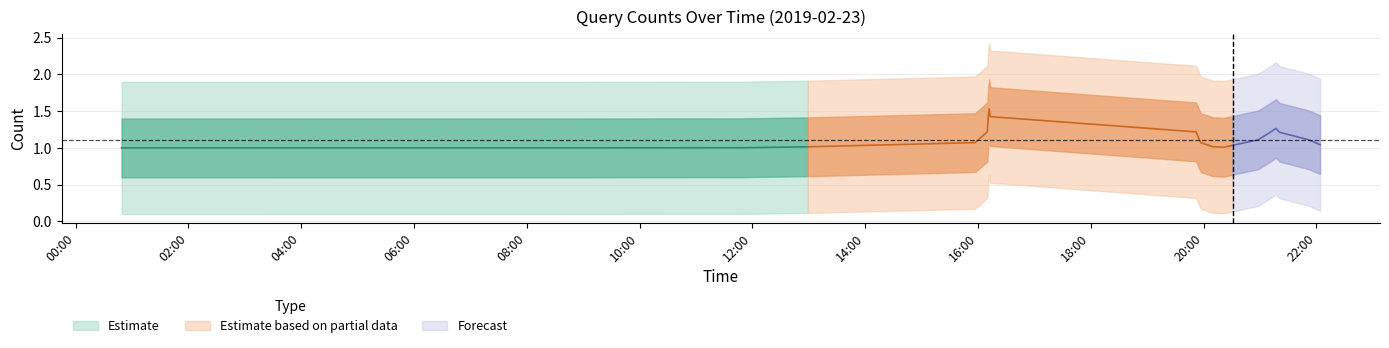

How many lines are shown in the chart?

1